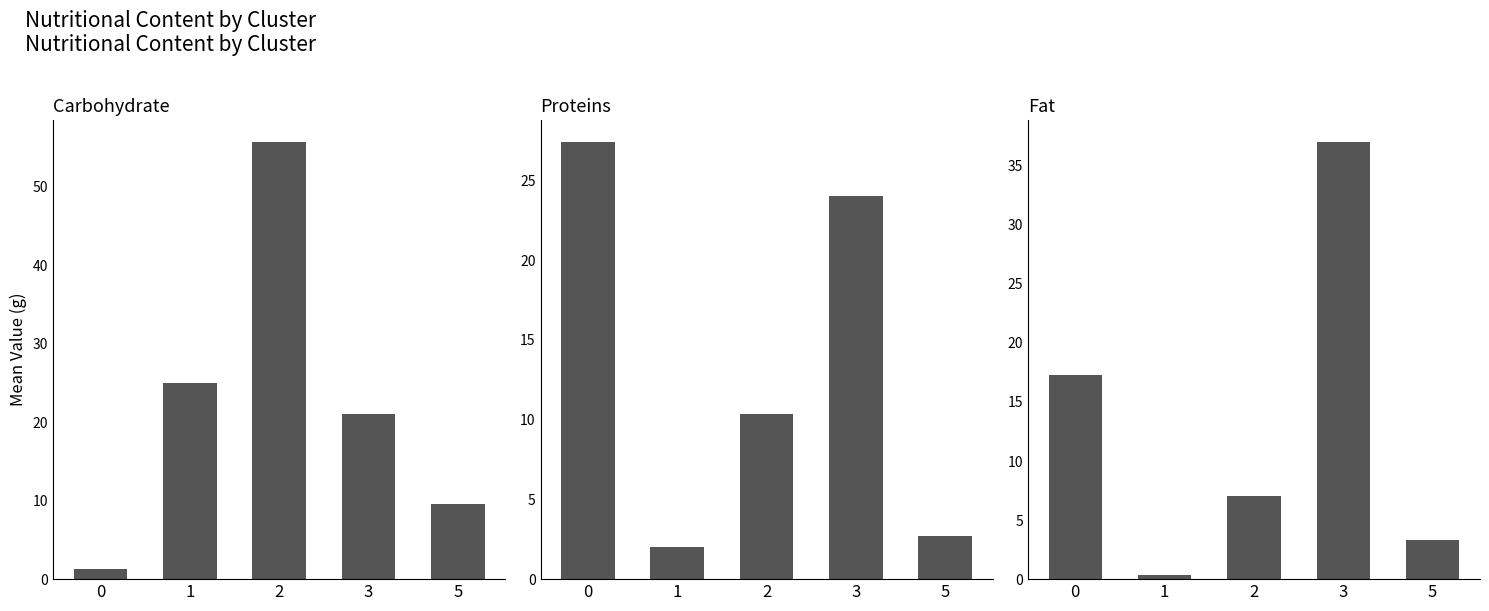

What is the average value of the fat series?

13.0